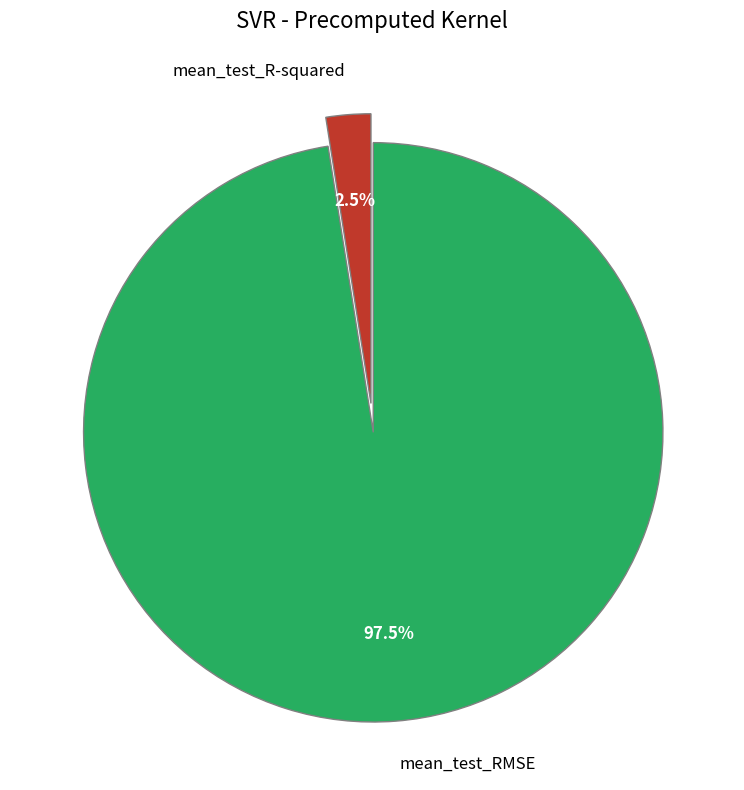

How many segments does this pie chart have?

2